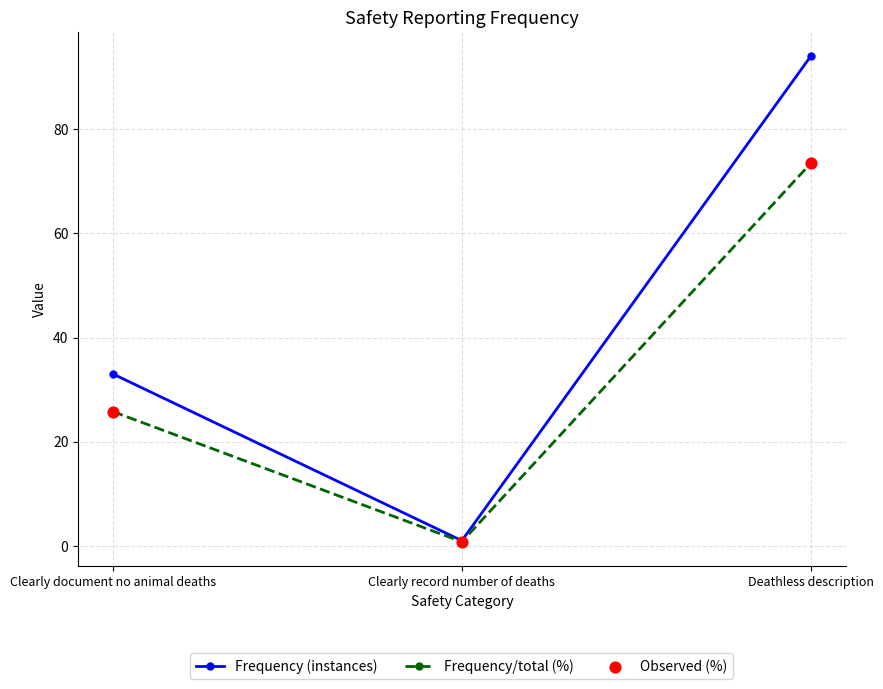

At which category is the sum across all series the highest?

Deathless description